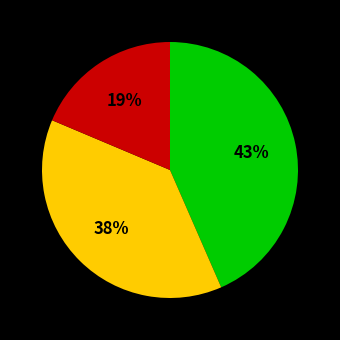

Is there a majority slice in this chart?

No